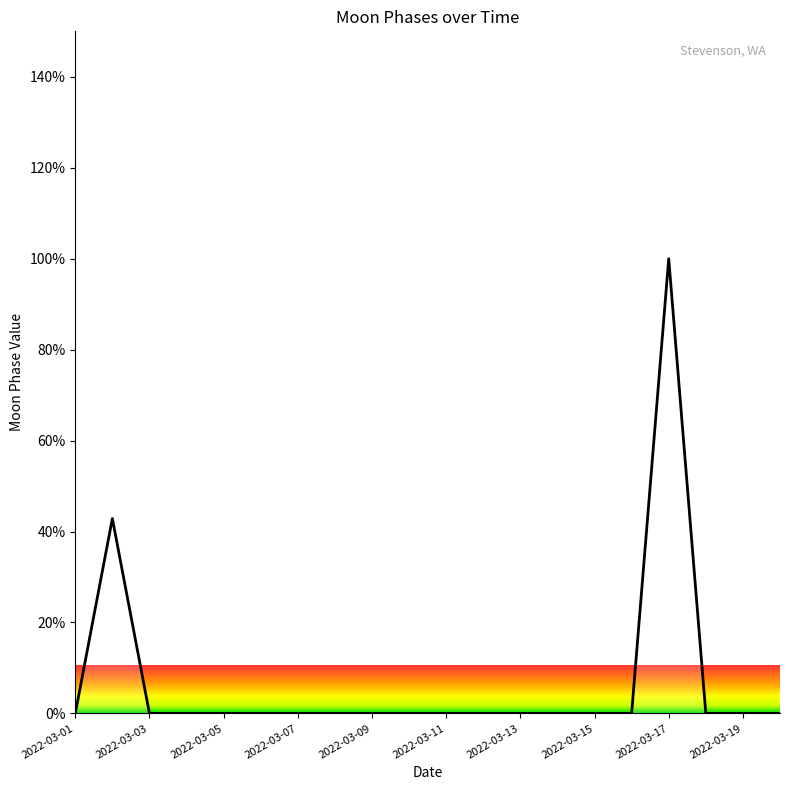

What is the greatest value displayed?

100.0